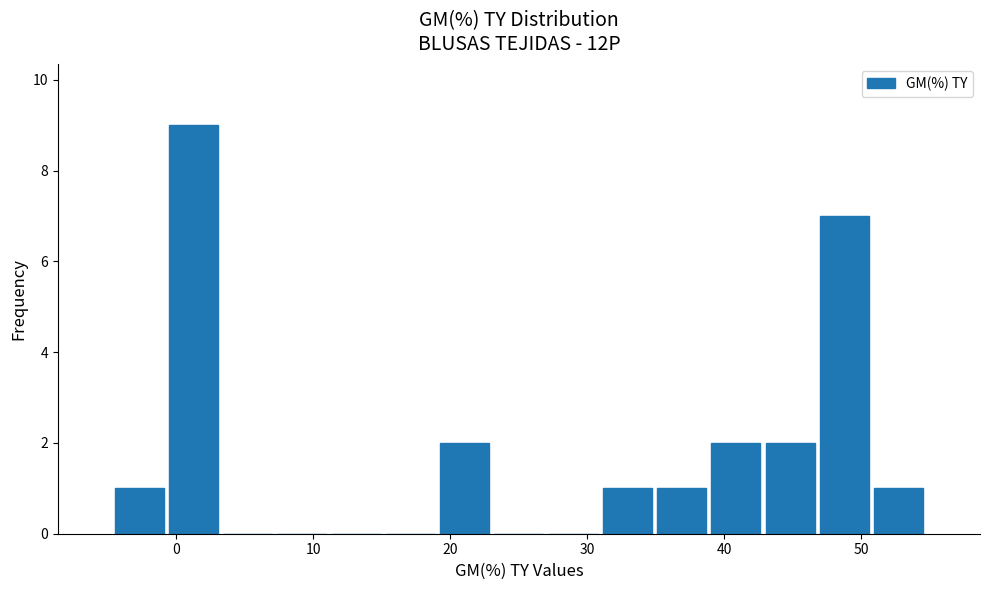

Read against the x-axis, roughly where is the centre of the tallest bar?

1